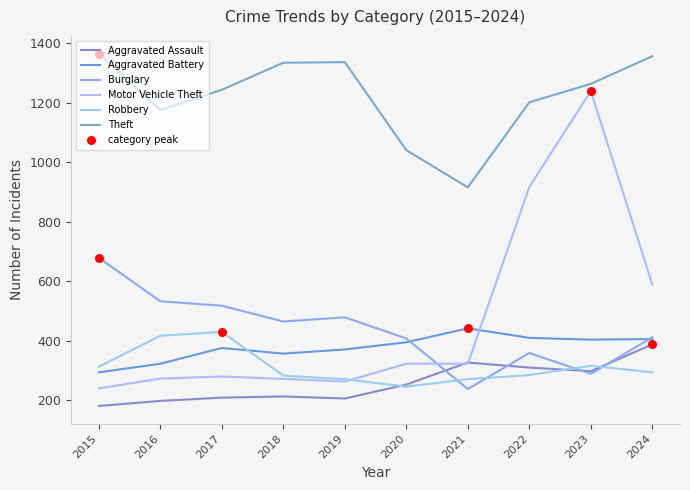

Is this an area chart (filled region under the line)?

No